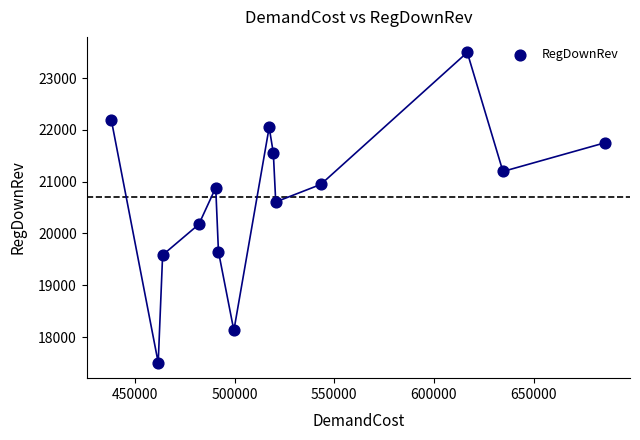

What Y value in the scatter plot is closest to 20500?

20608.6